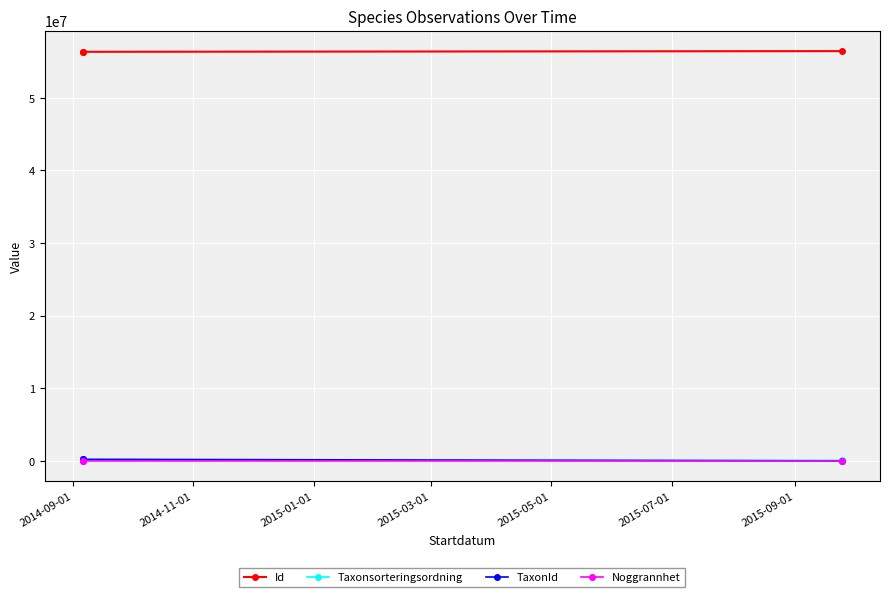

What is the total value across all series at 2014-11-01?

56653611